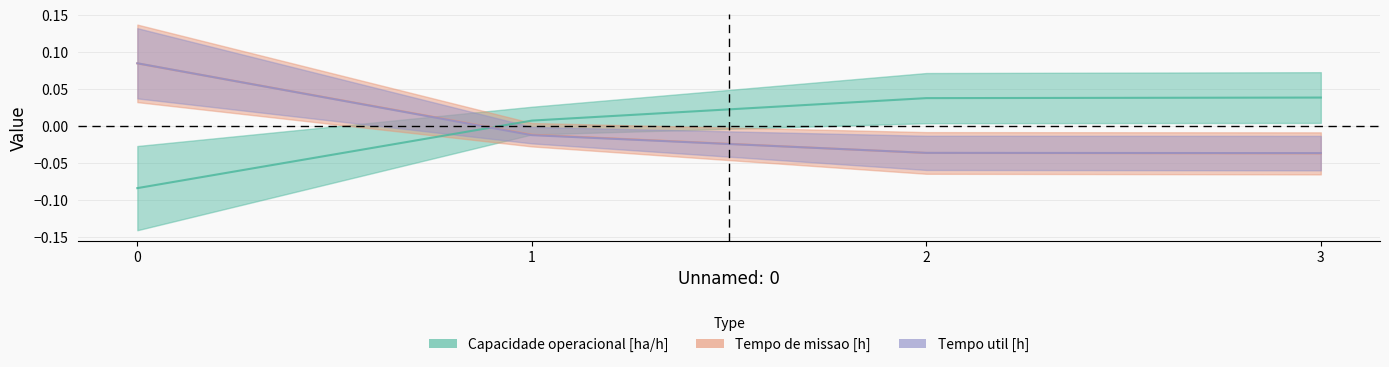

Reading left to right, transcribe all the data shown in this chart.

Capacidade operacional [ha/h]: -0.1	0.0	0.0	0.0
Tempo de missao [h]: 0.1	-0.0	-0.0	-0.0
Tempo util [h]: 0.1	-0.0	-0.0	-0.0